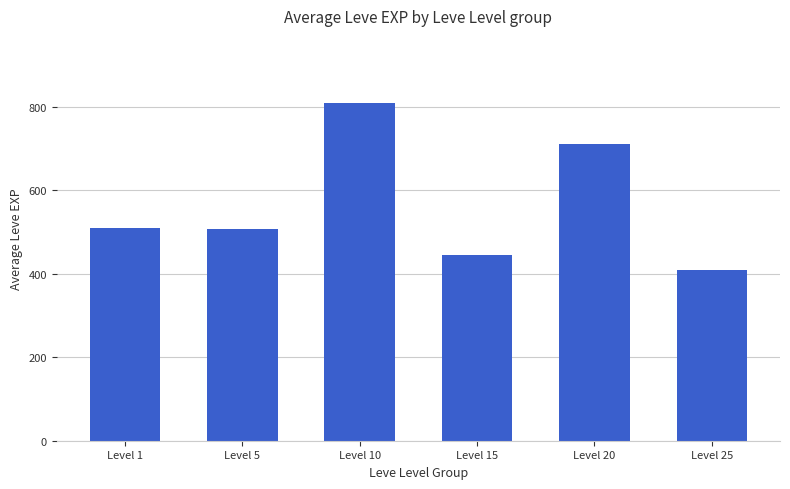

Is it true that the value at Level 5 is 508?

True